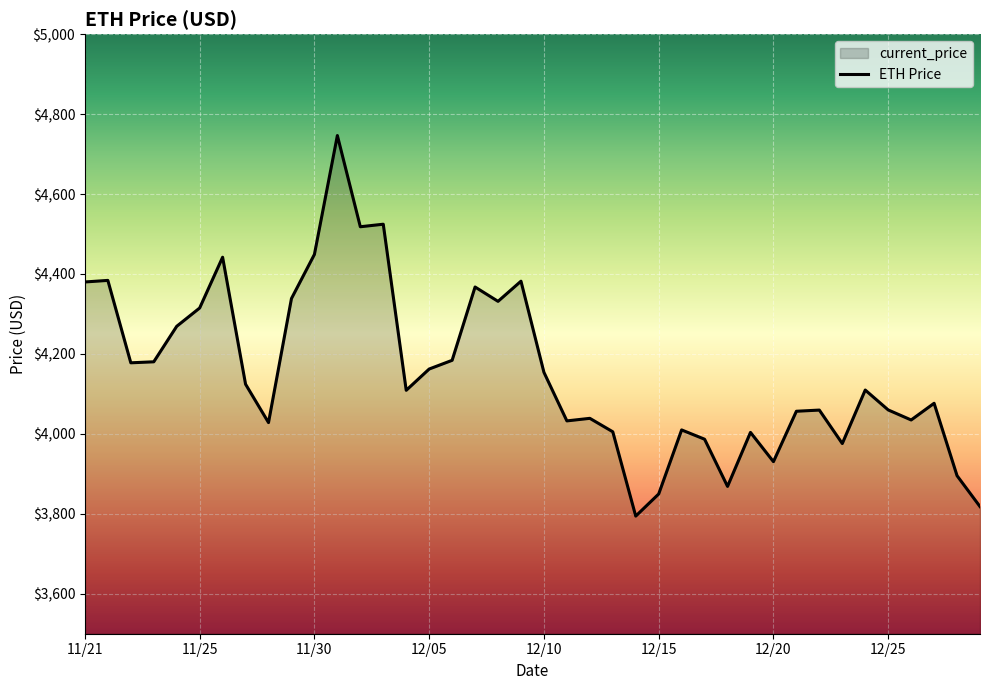

What is the smallest value displayed?

3794.3